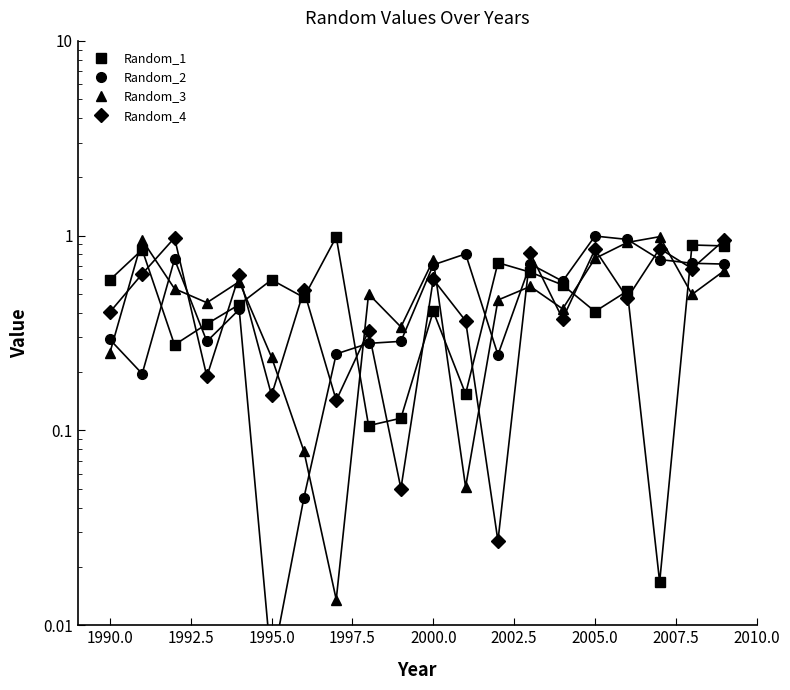

True or false: Random_3 has more than 2 interior local peaks.

True